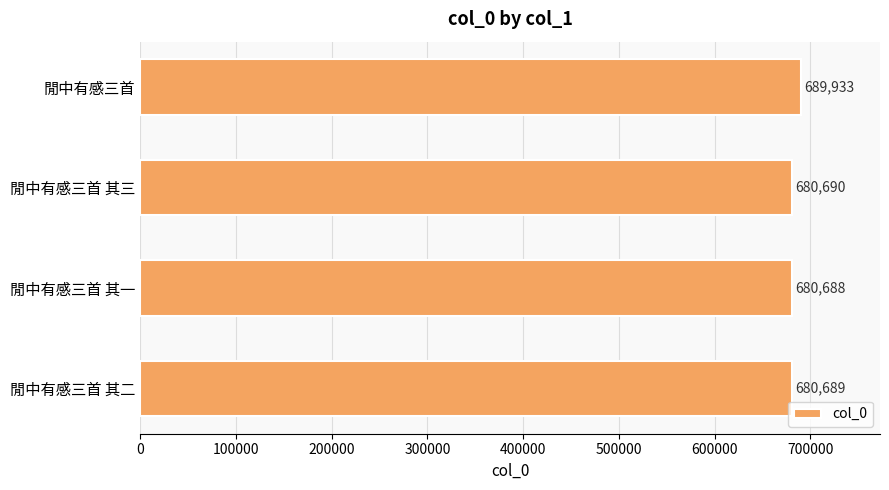

What is the sum of all values?

2732000